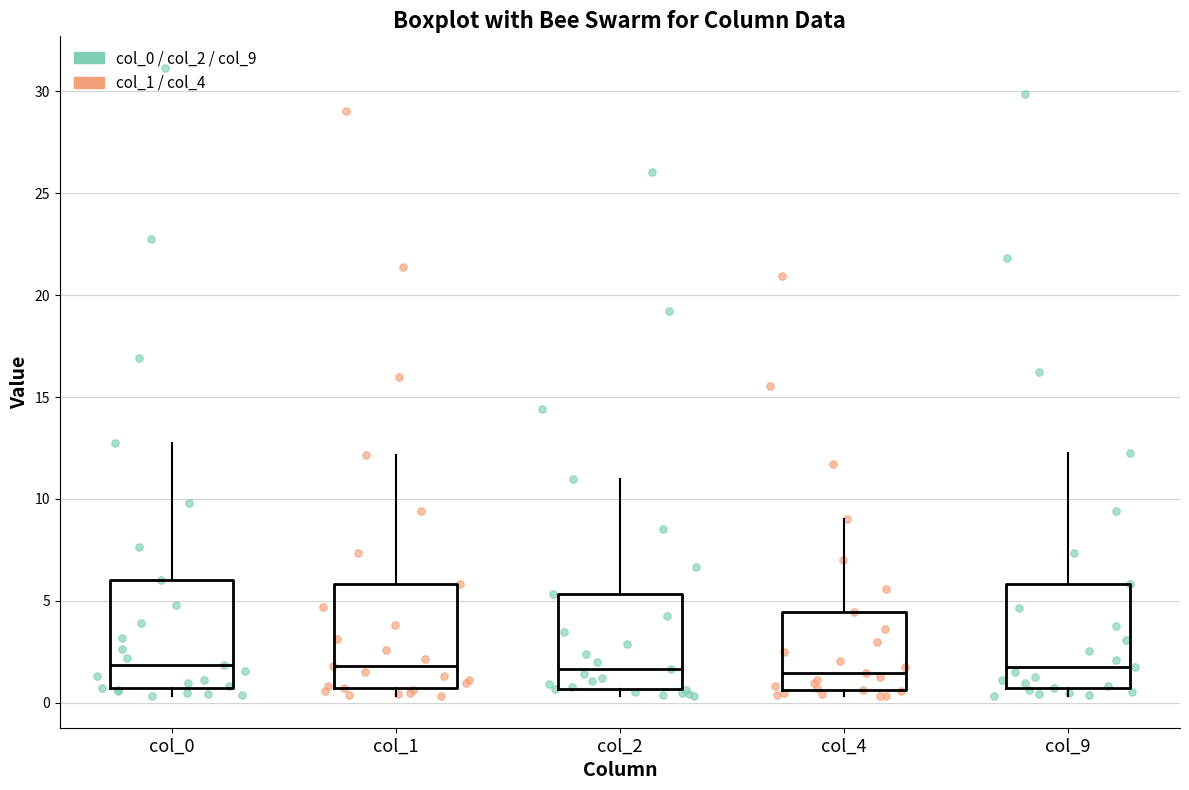

Reading left to right, transcribe this box plot: for each box, give where its median line is, the range the box spans, and where its two whiskers end, as read against the y-axis. The values are not printed on the chart, so give them approximately, as read against the axis.

col_0: median 2.0, box 0.5 to 6.0, whiskers 0.5 (just below the box's lower edge) to 13.0
col_1: median 2.0, box 0.5 to 6.0, whiskers 0.5 (just below the box's lower edge) to 12.0
col_2: median 1.5, box 0.5 to 5.5, whiskers 0.5 (just below the box's lower edge) to 11.0
col_4: median 1.5, box 0.5 to 4.5, whiskers 0.5 (just below the box's lower edge) to 9.0
col_9: median 2.0, box 0.5 to 6.0, whiskers 0.5 (just below the box's lower edge) to 12.5